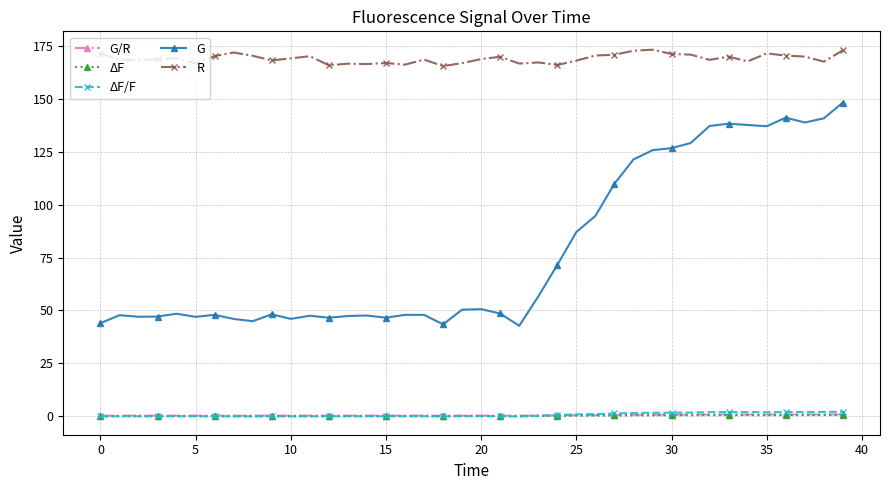

Count the number of categories in the chart.

40